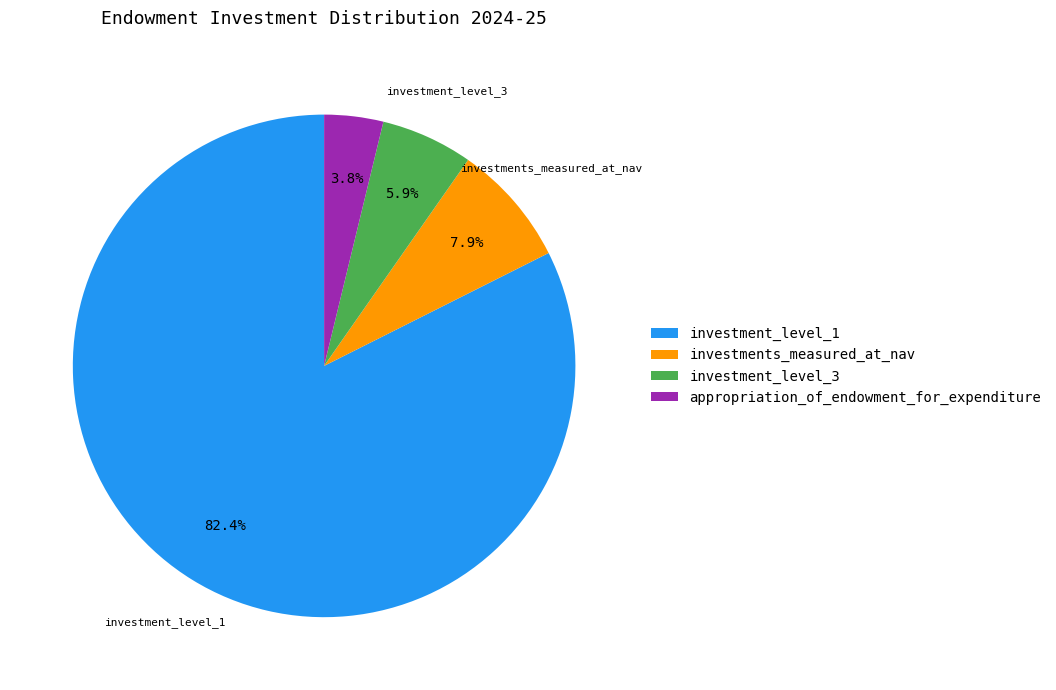

Rank the categories by value from lowest to highest.

appropriation_of_endowment_for_expenditure, investment_level_3, investments_measured_at_nav, investment_level_1